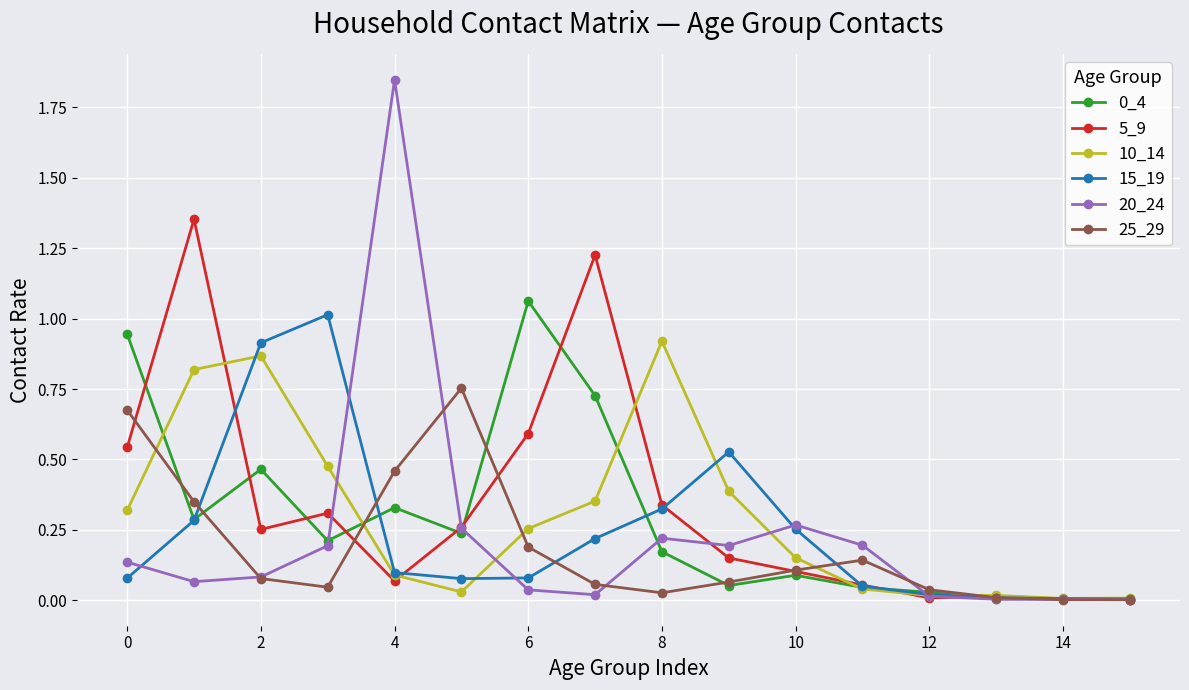

How many interior local peaks does the 5_9 series have?

4